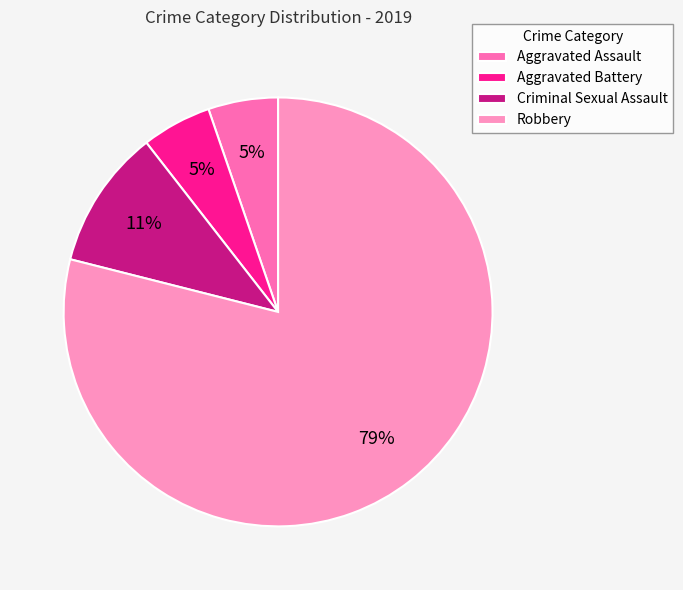

Is it true that Aggravated Battery is 5% of the pie?

True